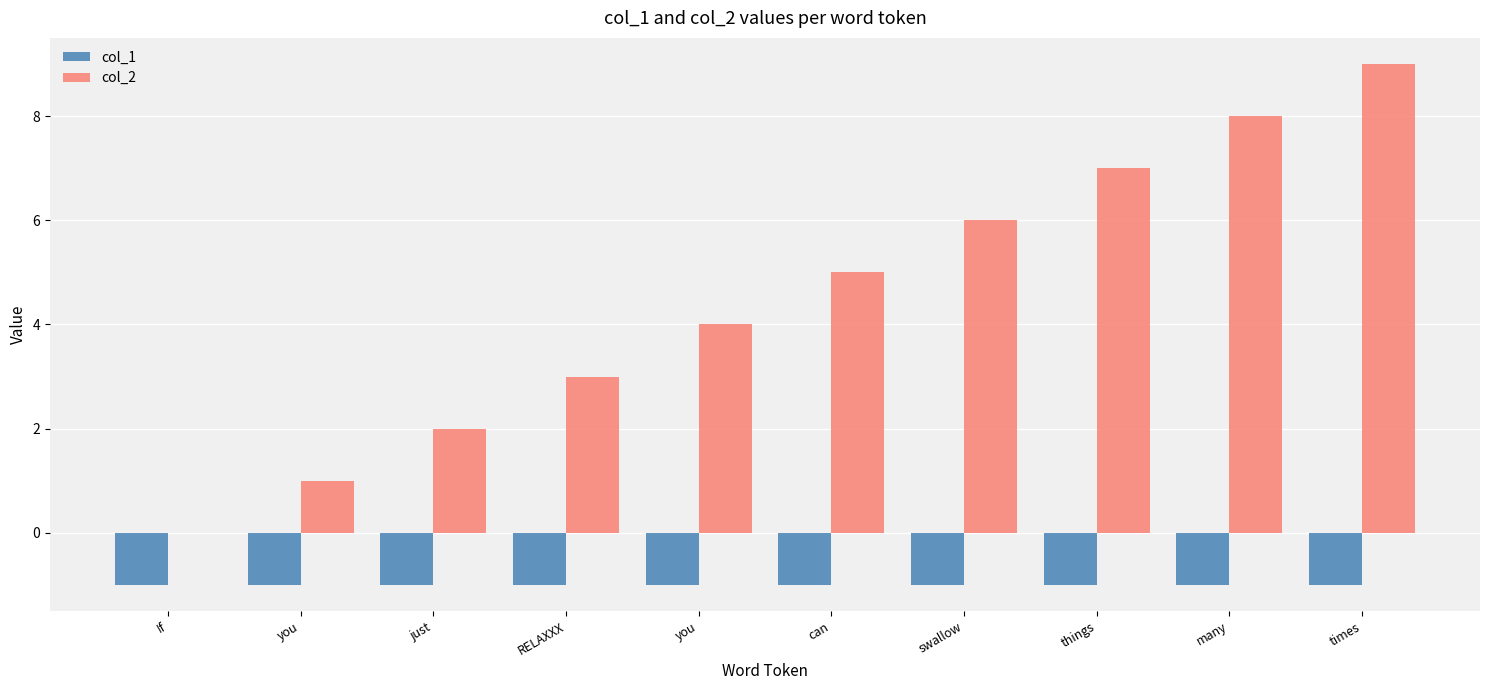

What are all the series names shown in the legend?

col_1, col_2